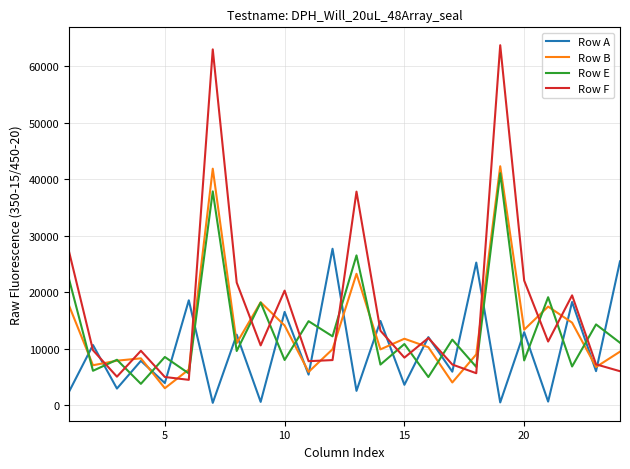

Which series has the largest total across all categories?

Row F